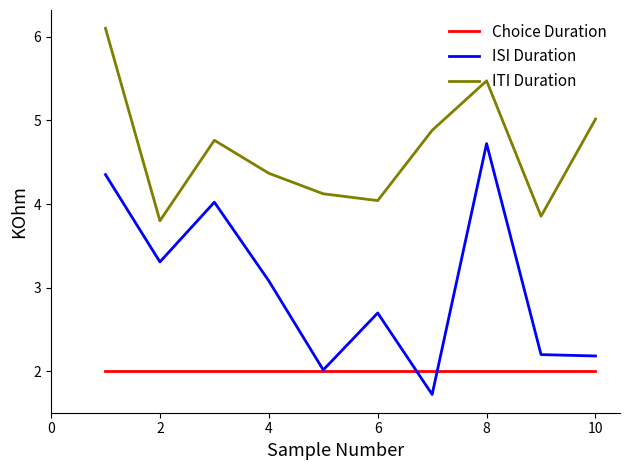

What is the maximum value shown in the chart?

6.1